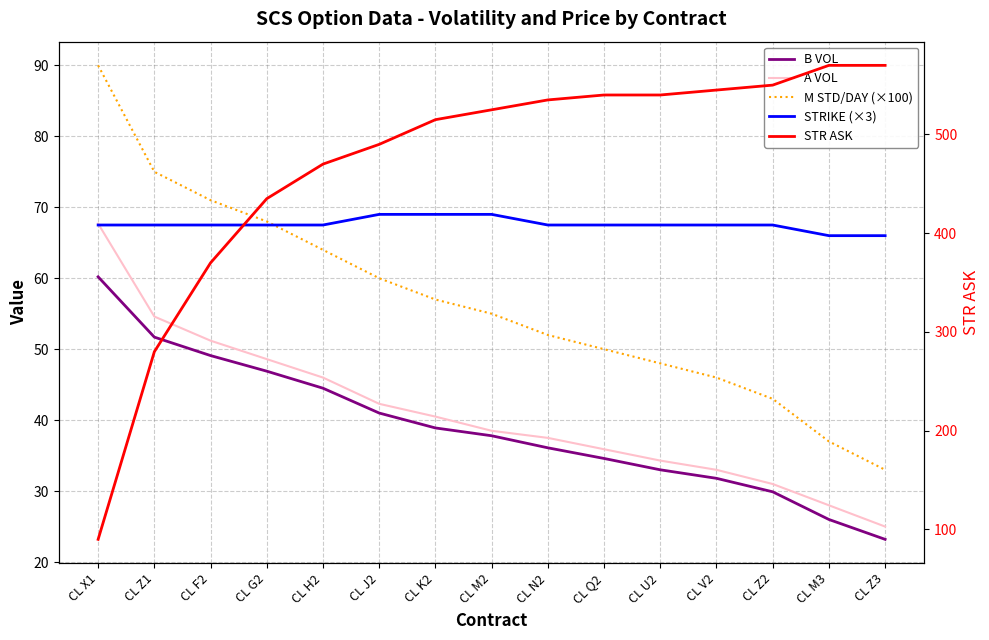

Where is STRIKE (×3) nearest to the value 67?

CL X1